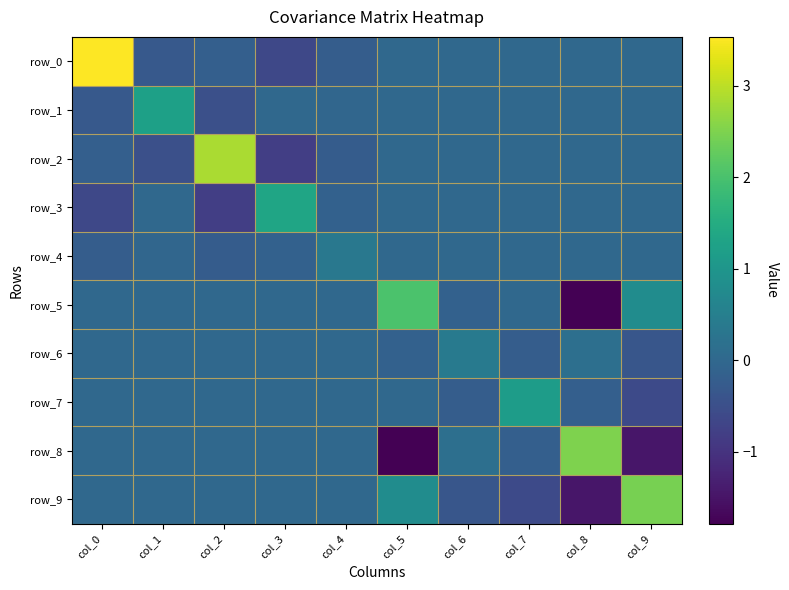

Is it true that row_2 equals 2.2 at col_9?

False